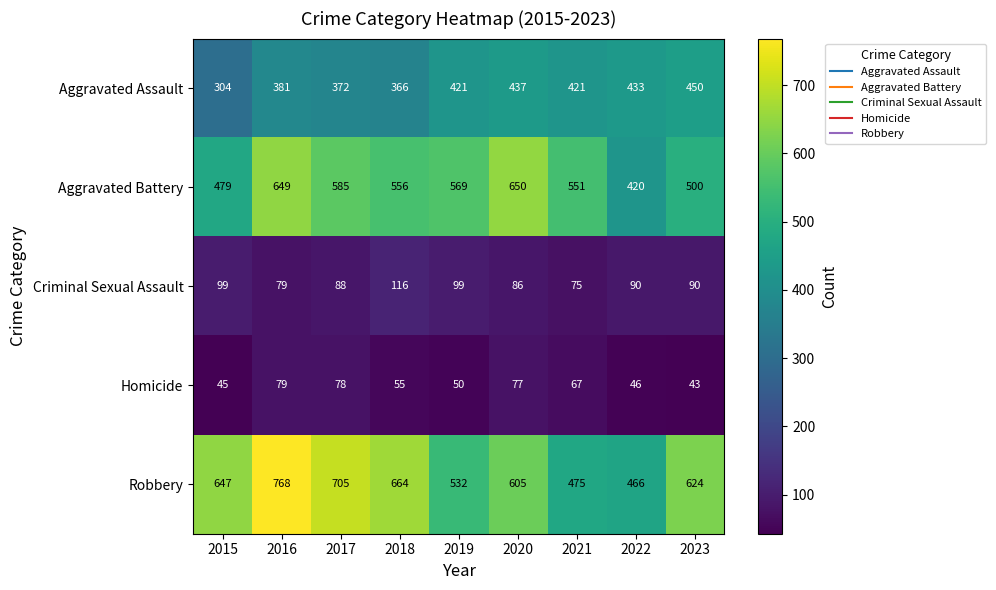

The value of Robbery at 2021 is 807. True or false?

False